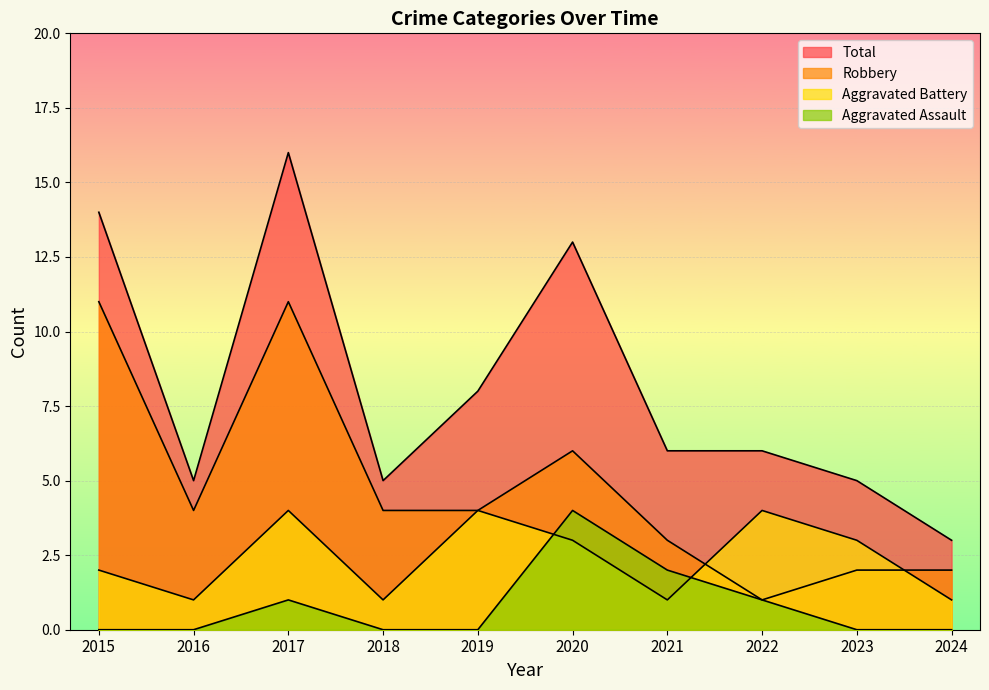

What is the spread (max minus min) of values at 2017?

15